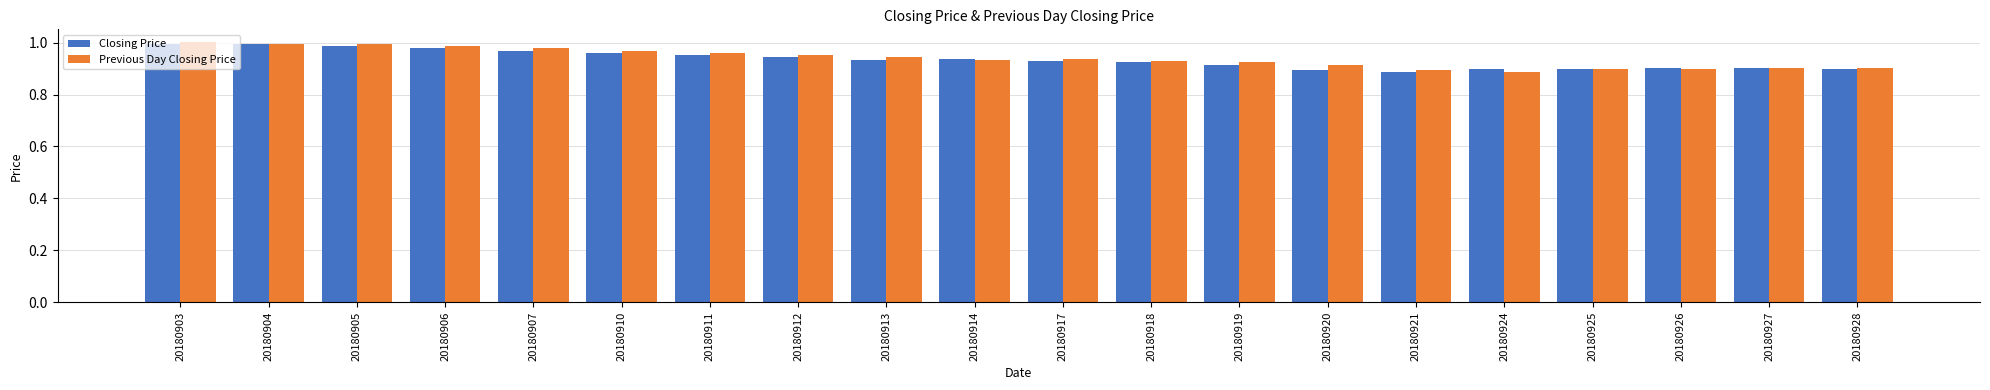

What is the sum of all Previous Day Closing Price values?

18.8